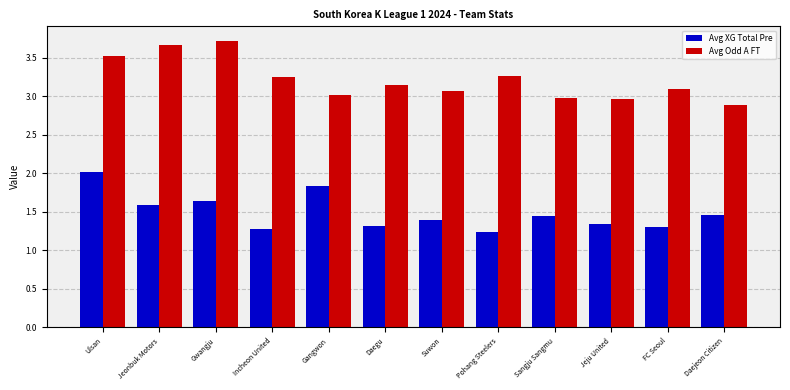

Which series has the largest total across all categories?

Avg Odd A FT